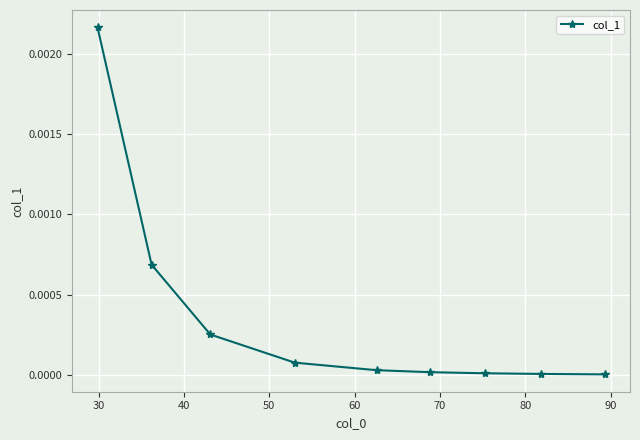

True or false: the data has more than 2 interior local peaks.

False